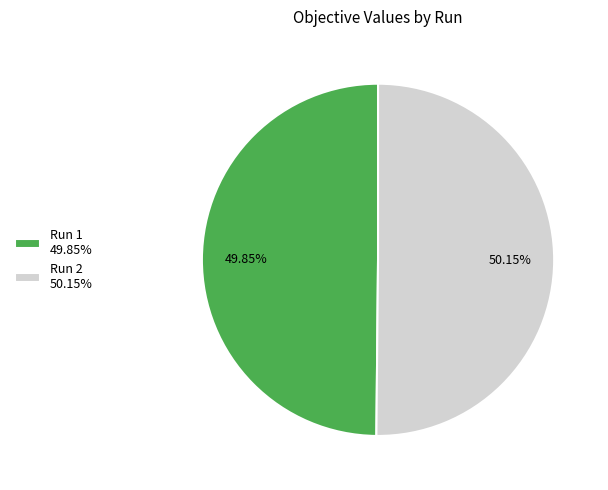

Combined, do Run 1 49.85% and Run 2 50.15% account for over 50%?

Yes